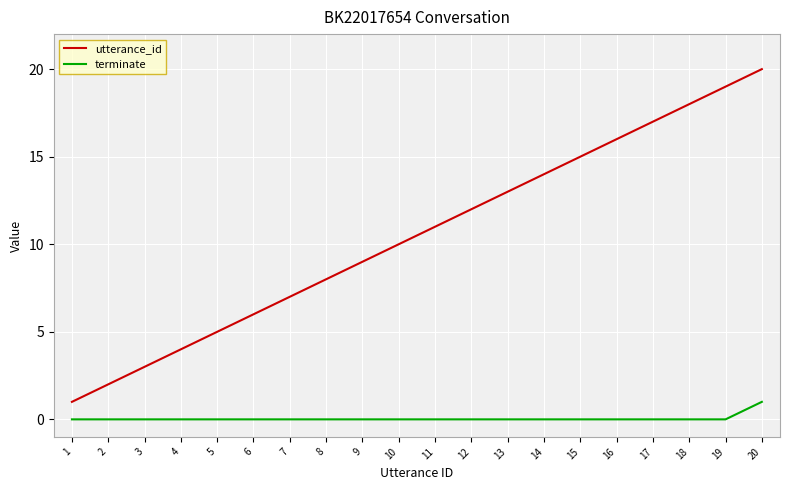

Which category has the highest value in the terminate series?

20